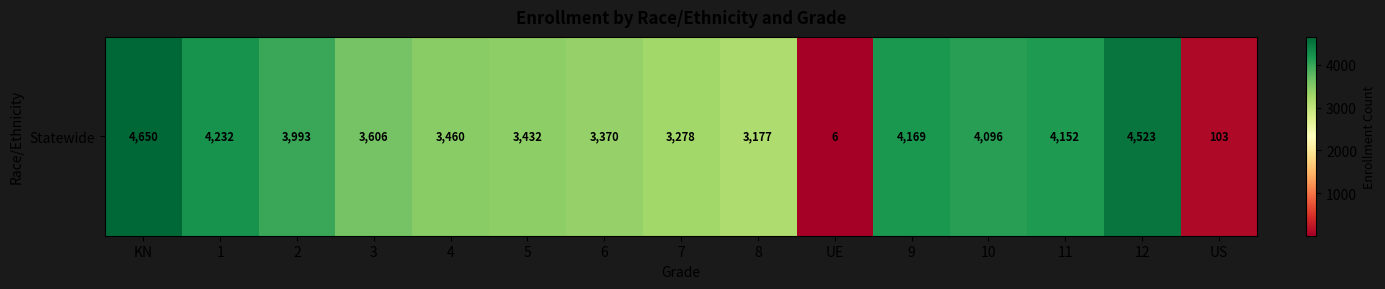

What is the smallest value displayed?

6